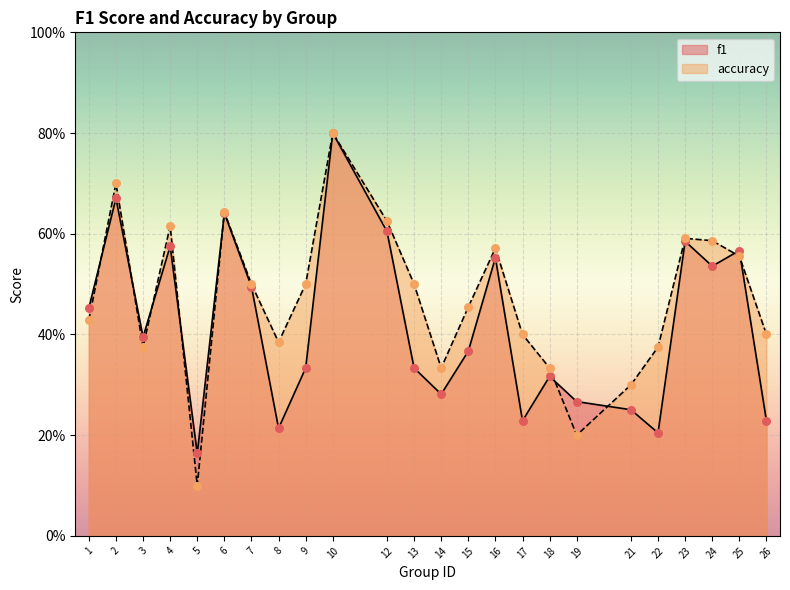

What are all the series names shown in the legend?

f1, accuracy